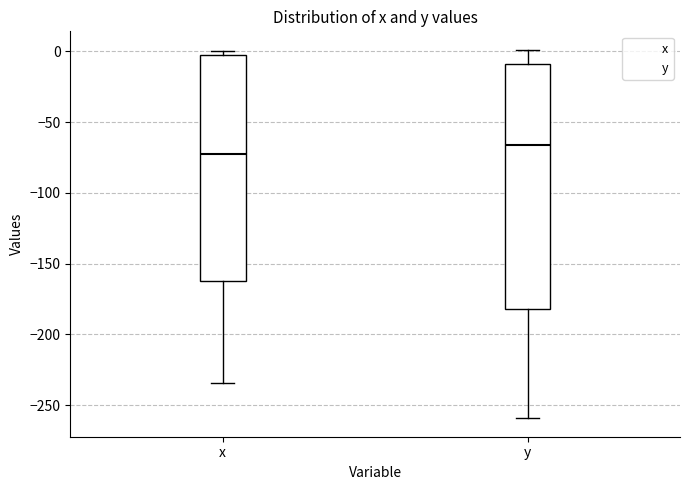

Reading left to right, transcribe this box plot: for each box, give where its median line is, the range the box spans, and where its two whiskers end, as read against the y-axis. The values are not printed on the chart, so give them approximately, as read against the axis.

x: median -75, box -160 to -5, whiskers -235 to 0
y: median -65, box -180 to -10, whiskers -260 to 0